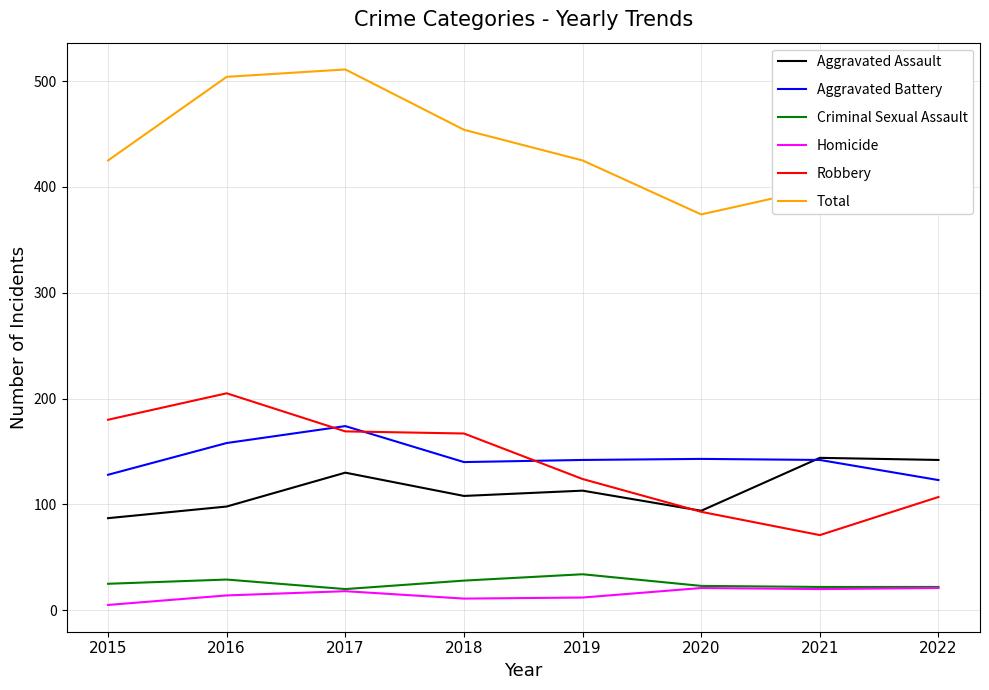

True or false: Robbery and Criminal Sexual Assault intersect in this chart.

False